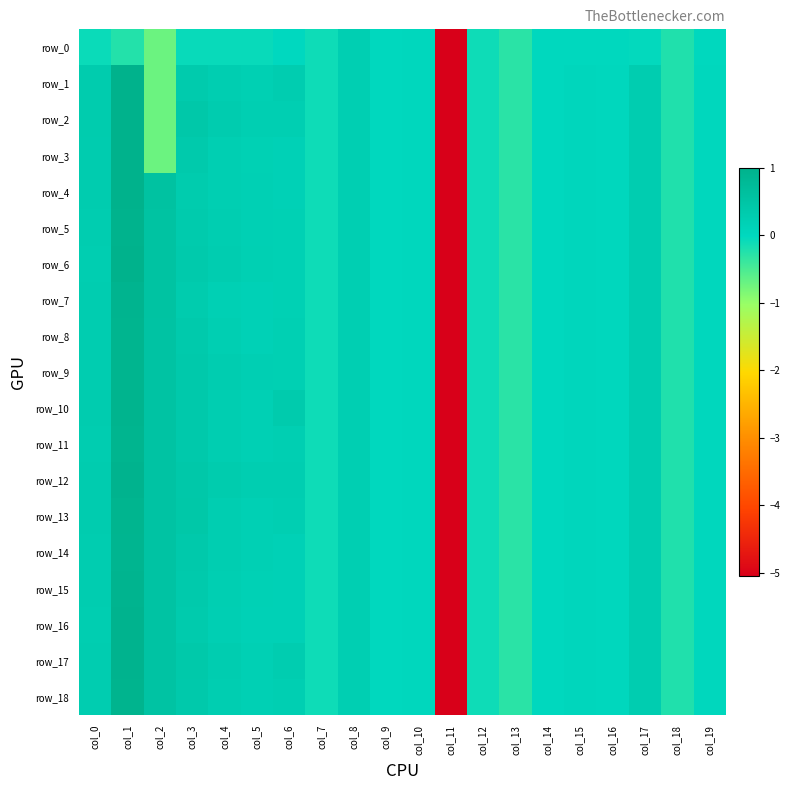

Which category has the highest value in the row_2 series?

col_1